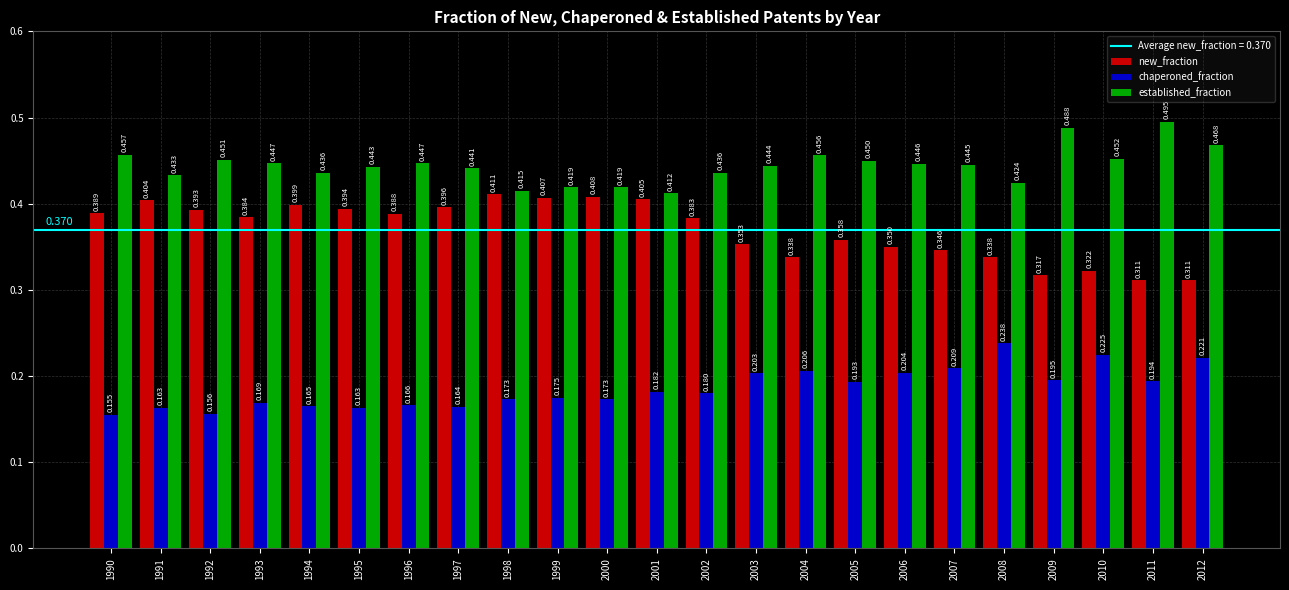

At 2009, list the series in order from smallest to largest.

chaperoned_fraction, new_fraction, established_fraction